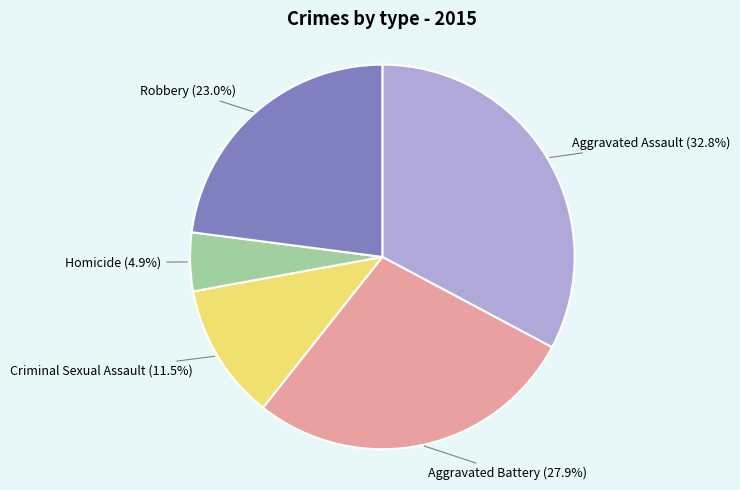

What percentage is the Aggravated Assault slice, to the nearest percent?

33%